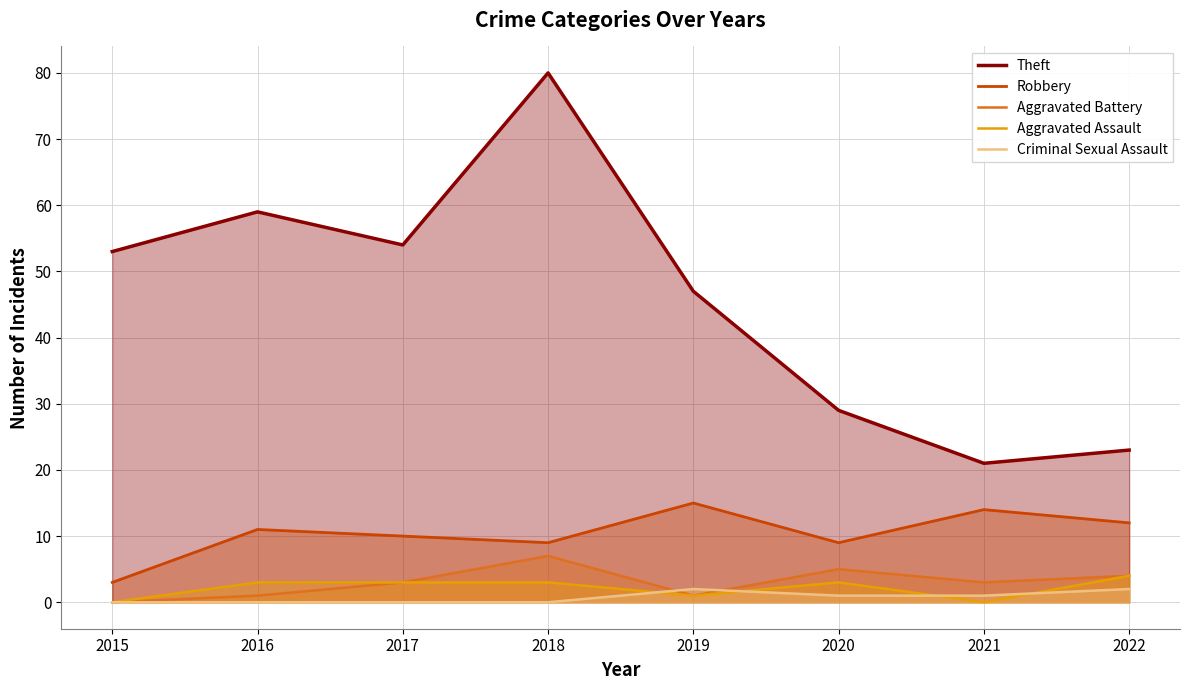

List the series in order of their peak value, highest first.

Theft, Robbery, Aggravated Battery, Aggravated Assault, Criminal Sexual Assault